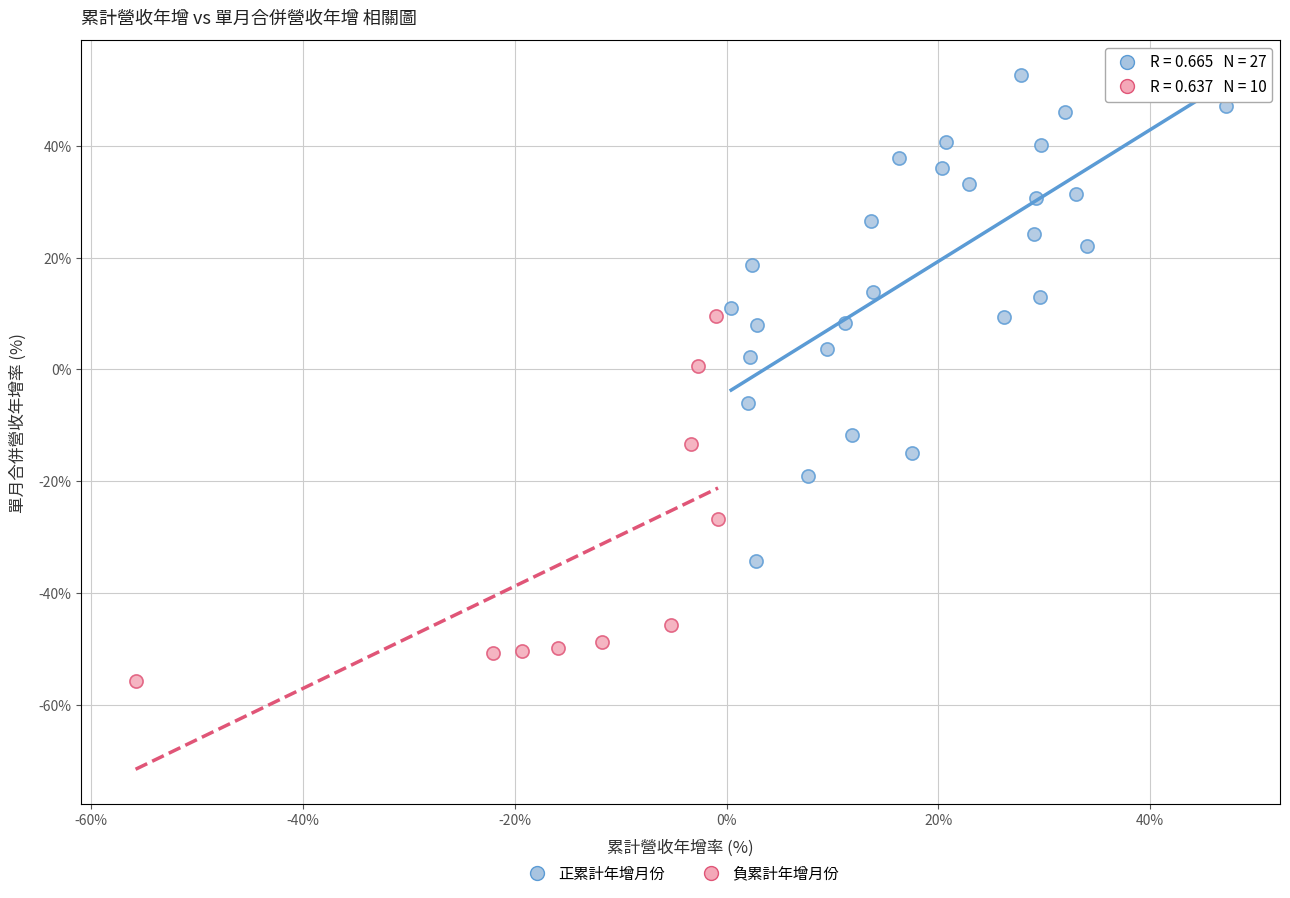

Which series contains the highest Y value?

正累計年增月份